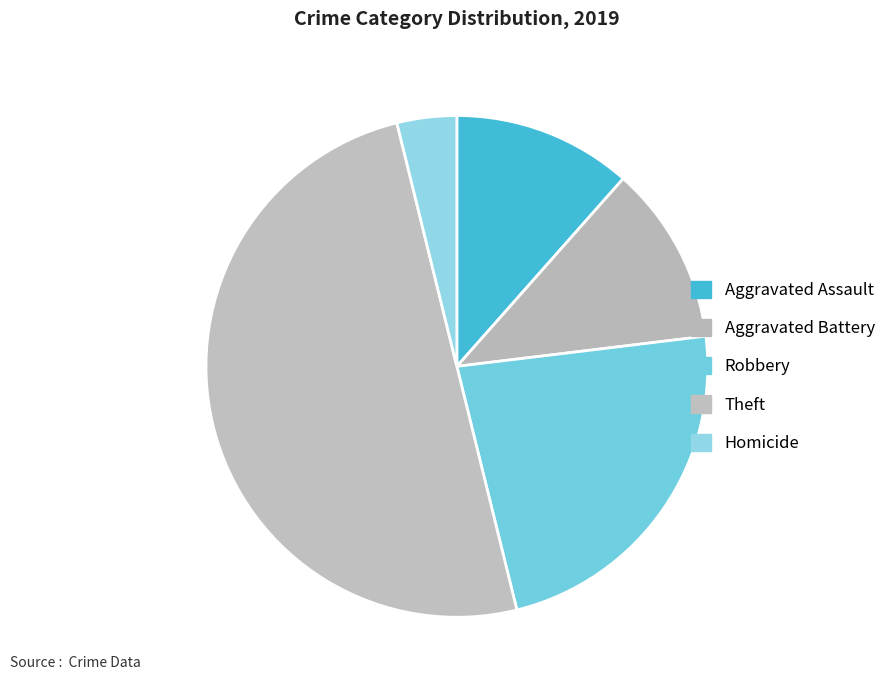

How many segments does this pie chart have?

5